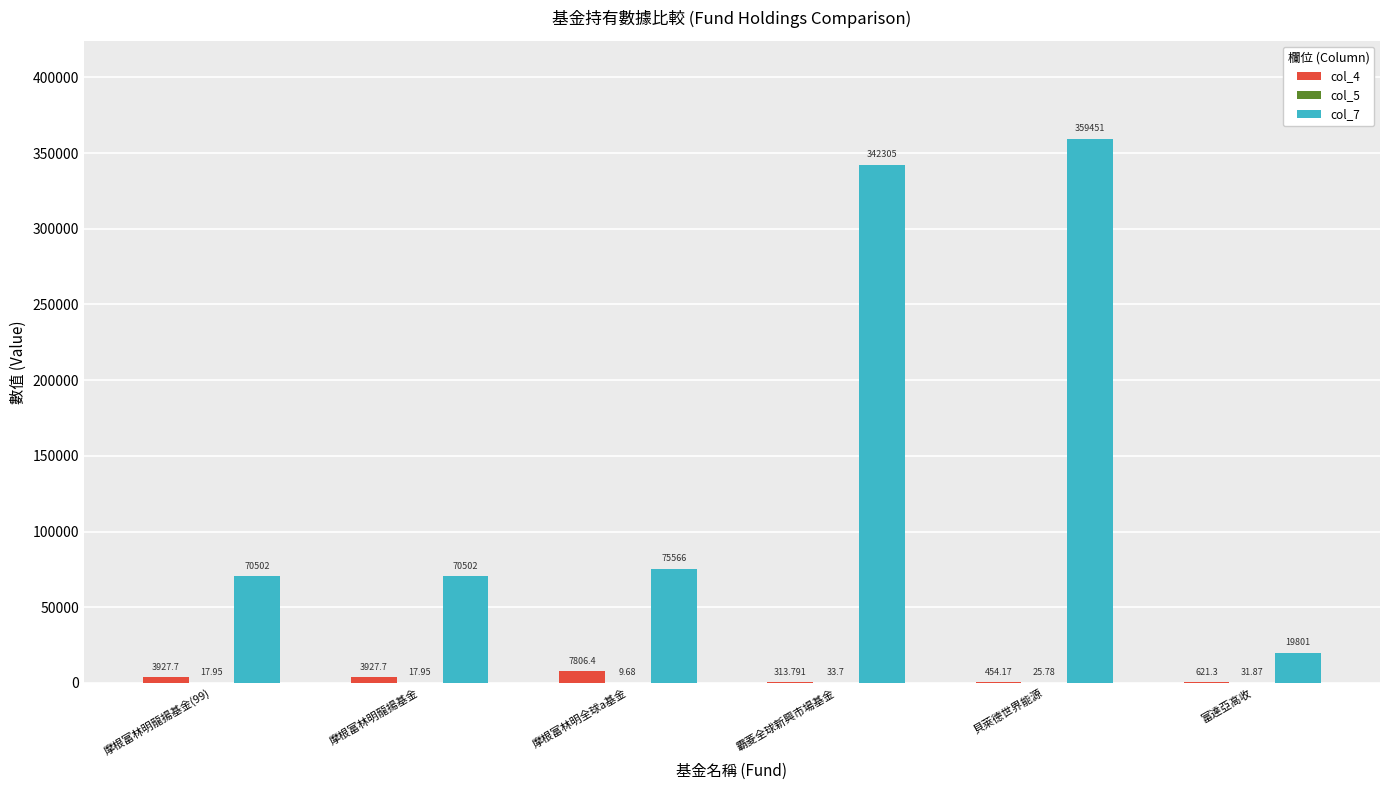

Which series has the largest total across all categories?

col_7